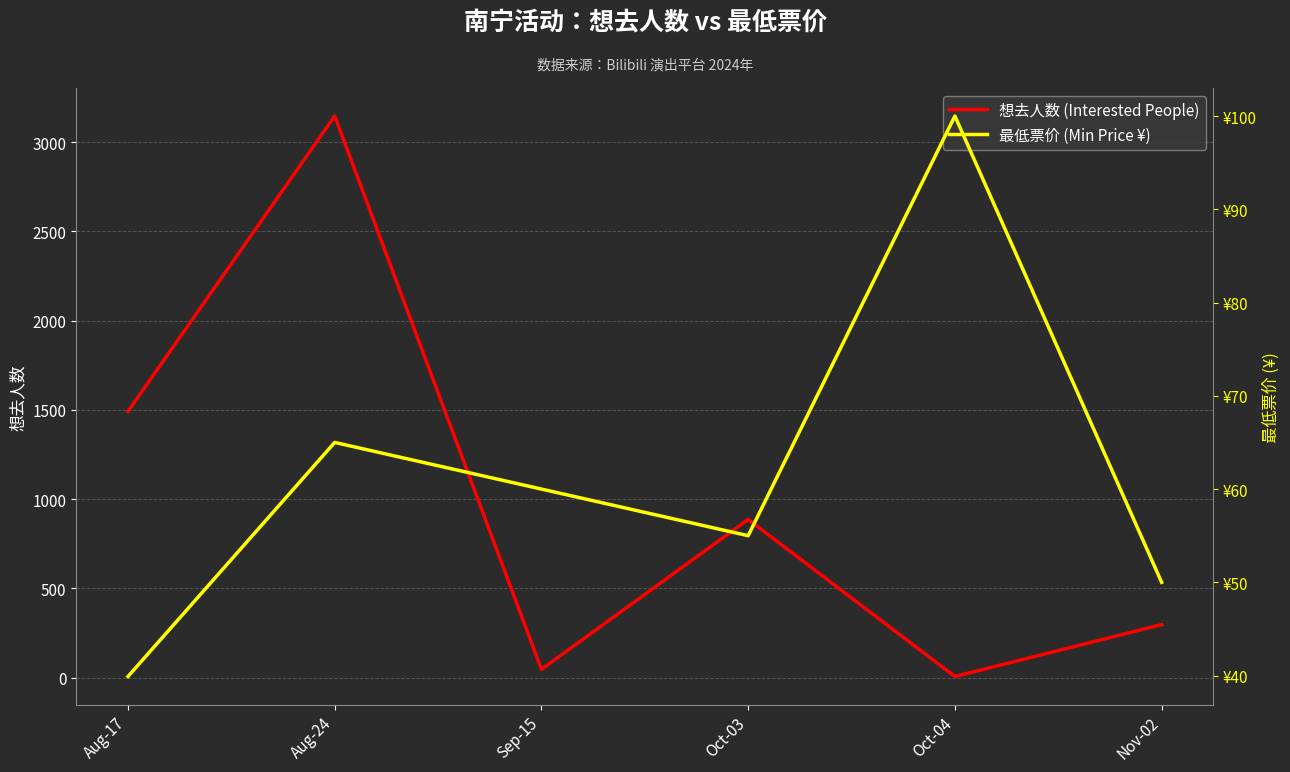

Which series ends up on top after the final intersection of 最低票价 (Min Price ¥) and 想去人数 (Interested People)?

想去人数 (Interested People)